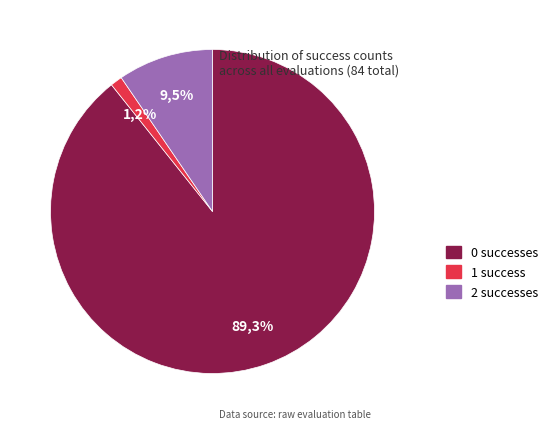

True or false: 1 accounts for 28% of the total.

False